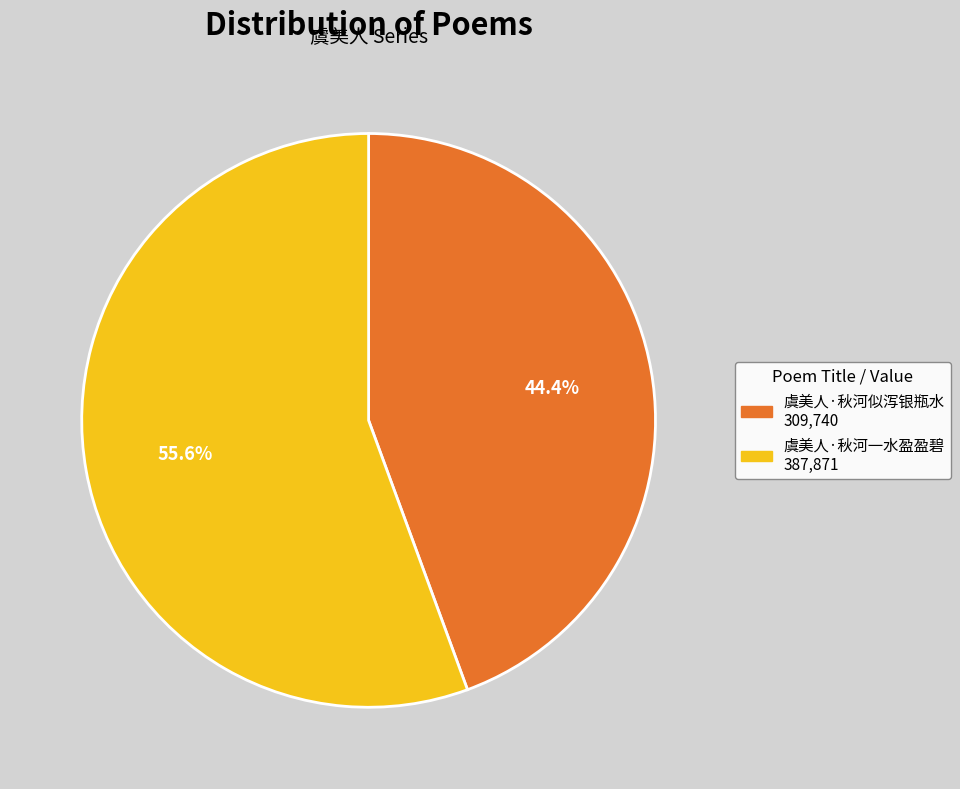

To the nearest percent, what is the difference between the largest and smallest slice percentages?

11%